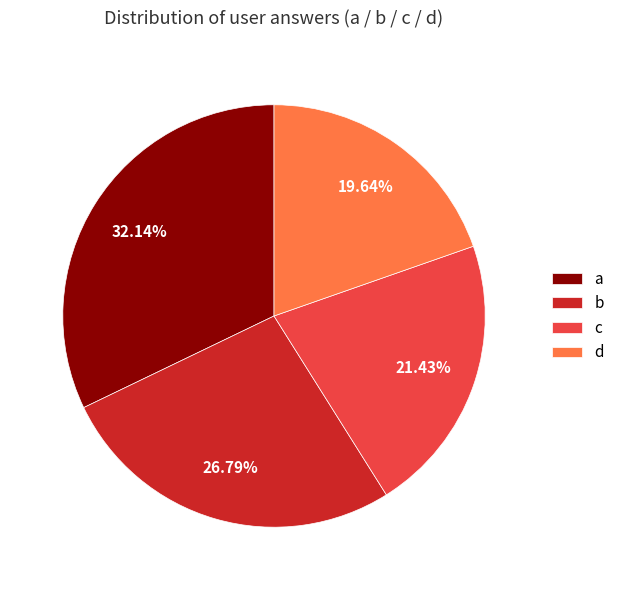

The c slice represents 27% of the pie. True or false?

False